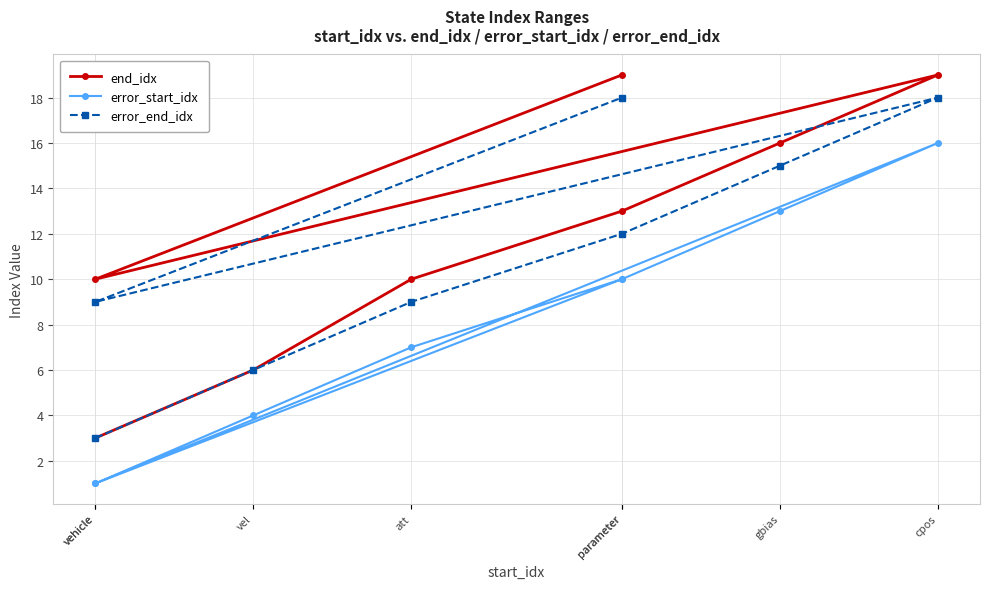

At which category is the sum across all series the highest?

cpos